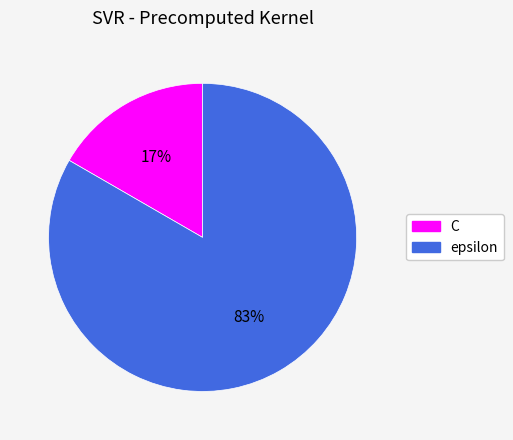

Which category has the smallest portion of the pie?

C